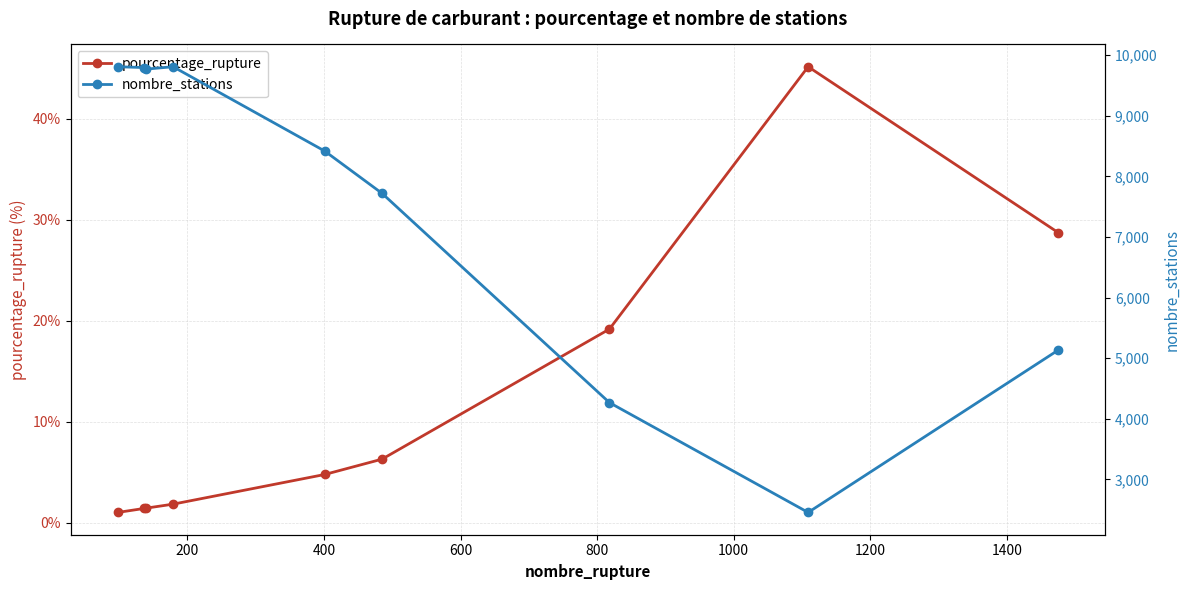

What is the minimum value for pourcentage_rupture?

1.0